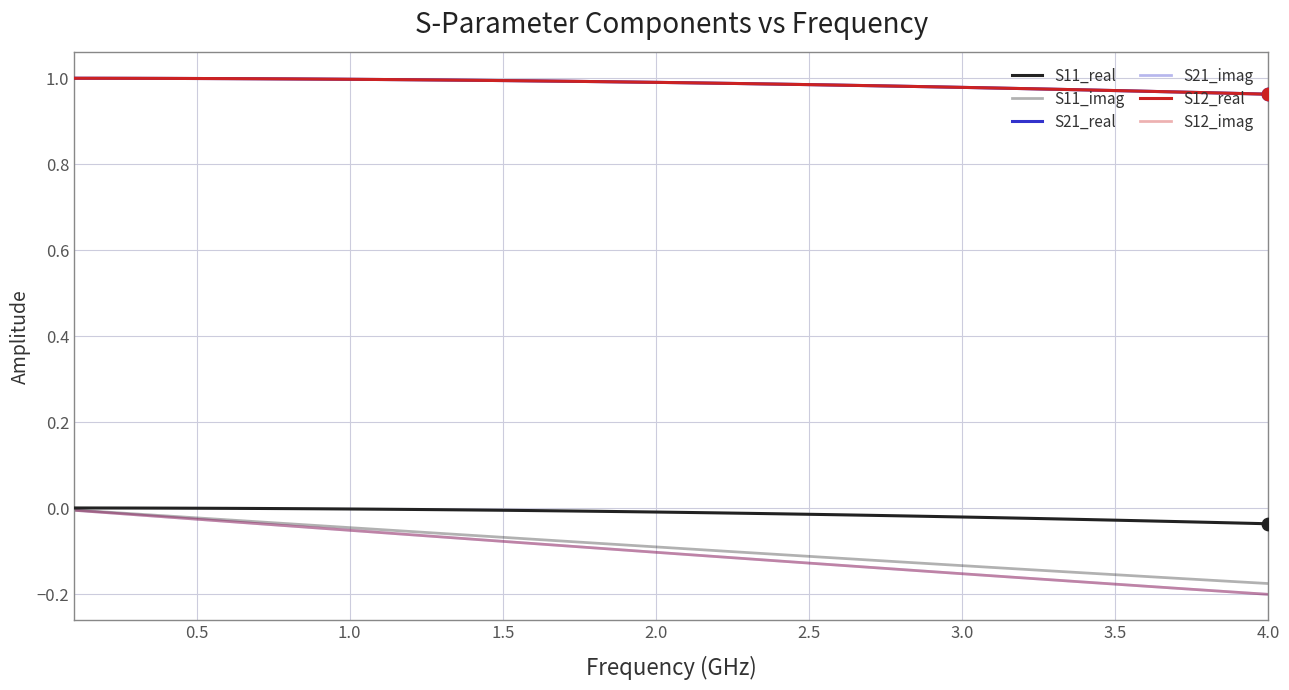

Does the chart have visible grid lines?

Yes